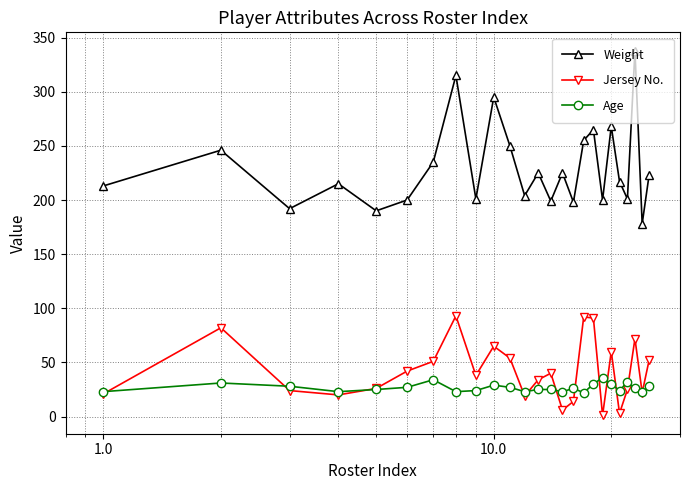

What is the difference between the second highest and second lowest values in the Age series?

11